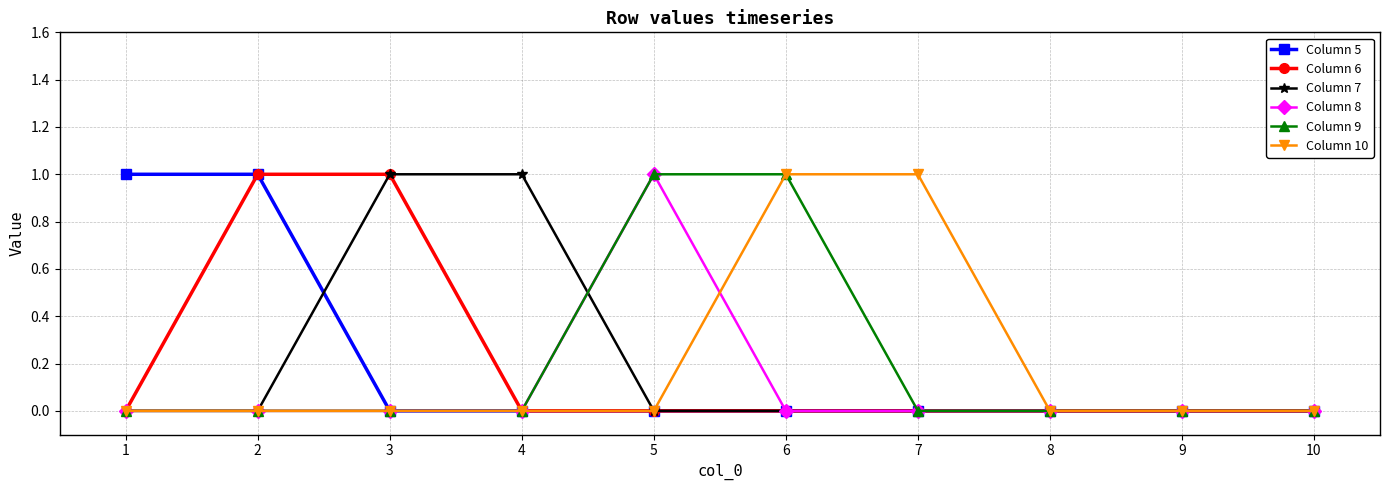

What is the difference between the maximum and second lowest values in the Column 10 series?

1